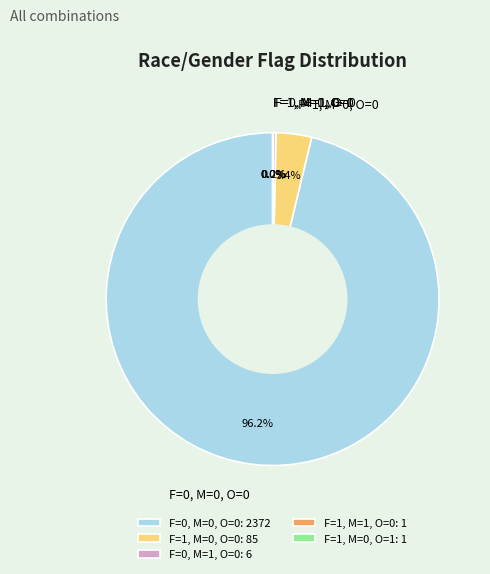

Which has a higher value, F=0, M=0, O=0 or F=1, M=0, O=0?

F=0, M=0, O=0